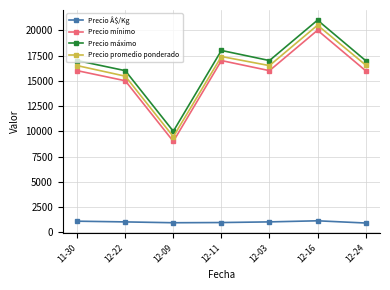

List the series in order of their peak value, lowest first.

Precio Â$/Kg, Precio mínimo, Precio promedio ponderado, Precio máximo